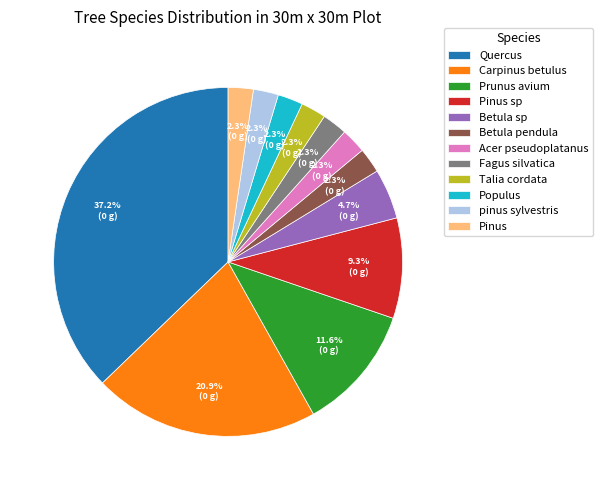

Which category has the biggest portion of the pie?

Quercus